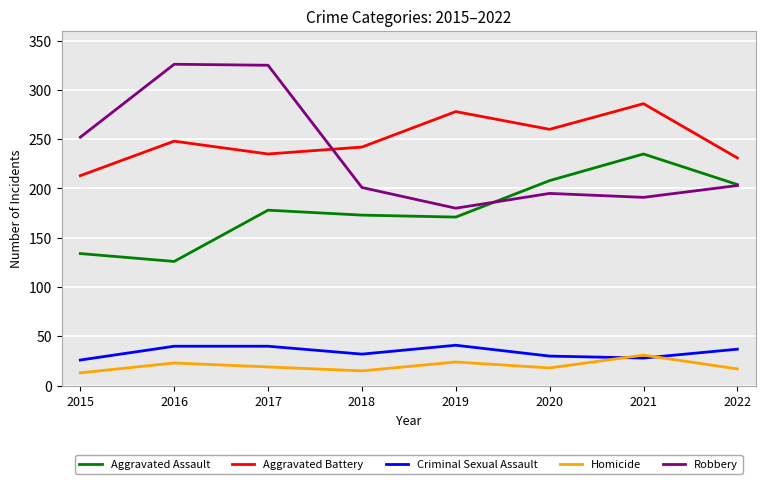

In Robbery, how many points are higher than both neighbors (excluding endpoints)?

2